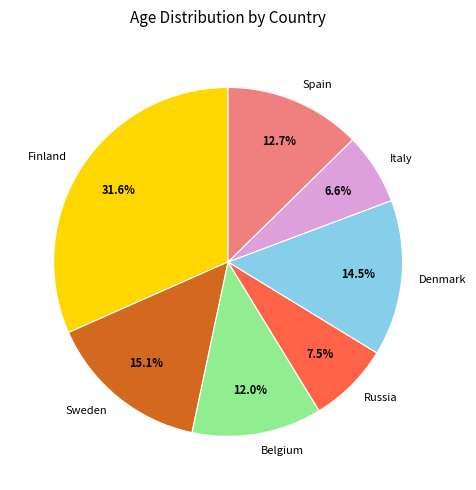

Which has a higher value, Belgium or Denmark?

Denmark